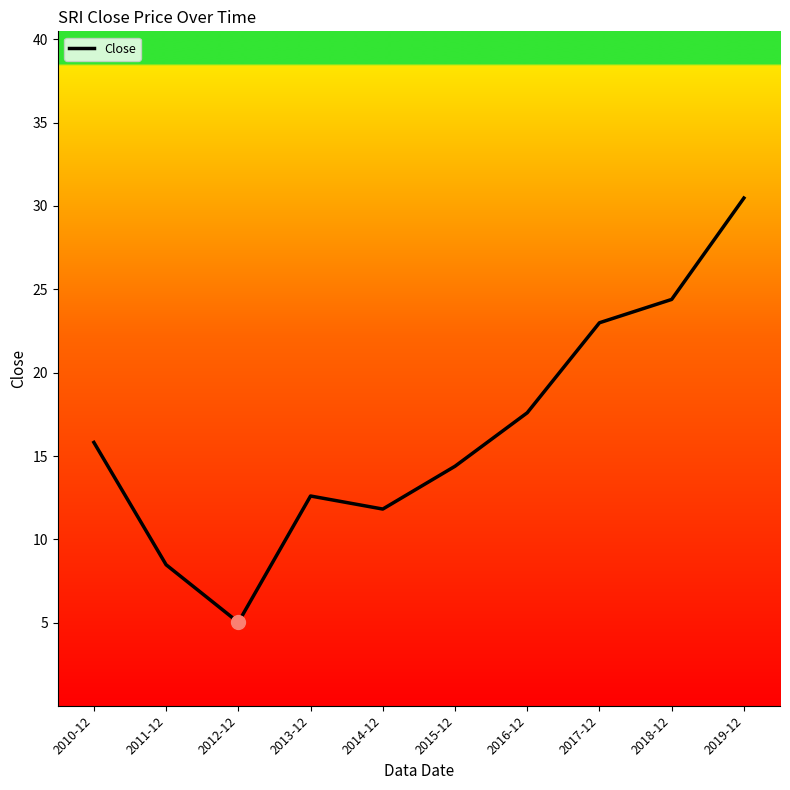

The value at 2010-12 is 26.1. True or false?

False